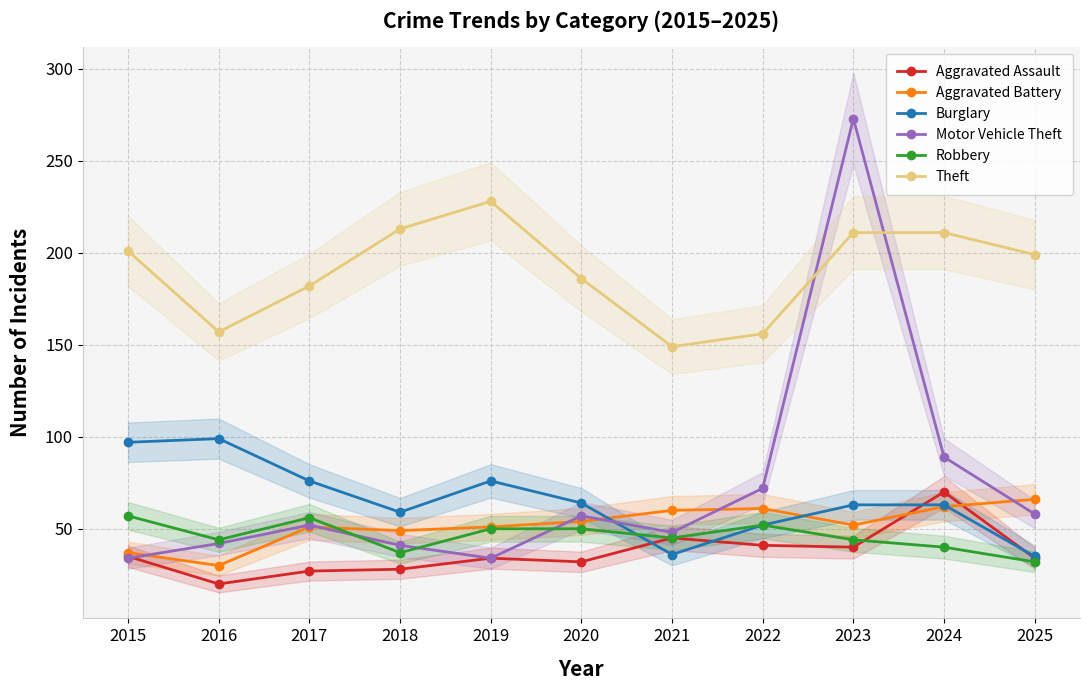

What is the sum of all Motor Vehicle Theft values?

800